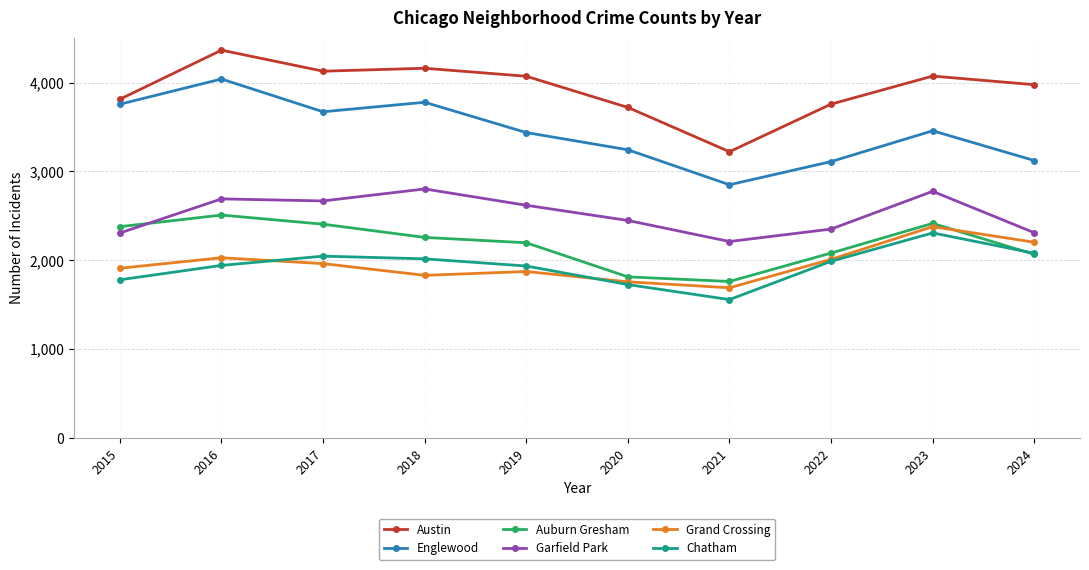

How many categories are shown in the chart?

10